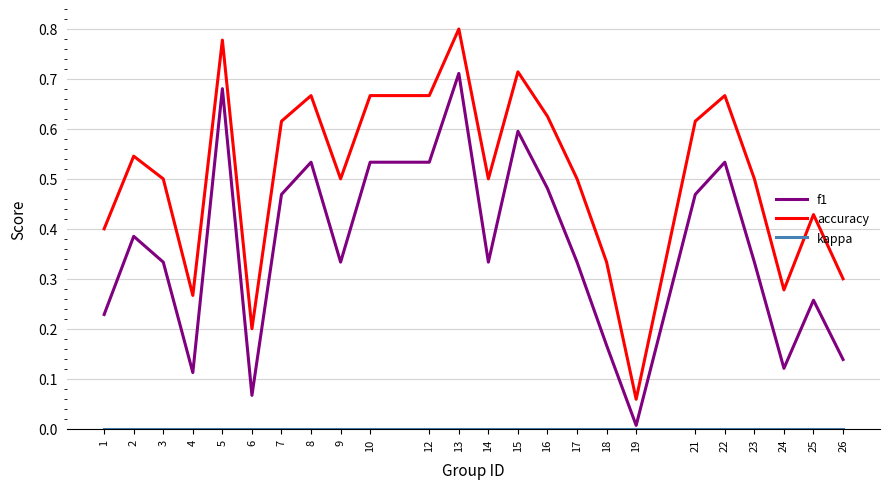

Which series has the largest total across all categories?

accuracy